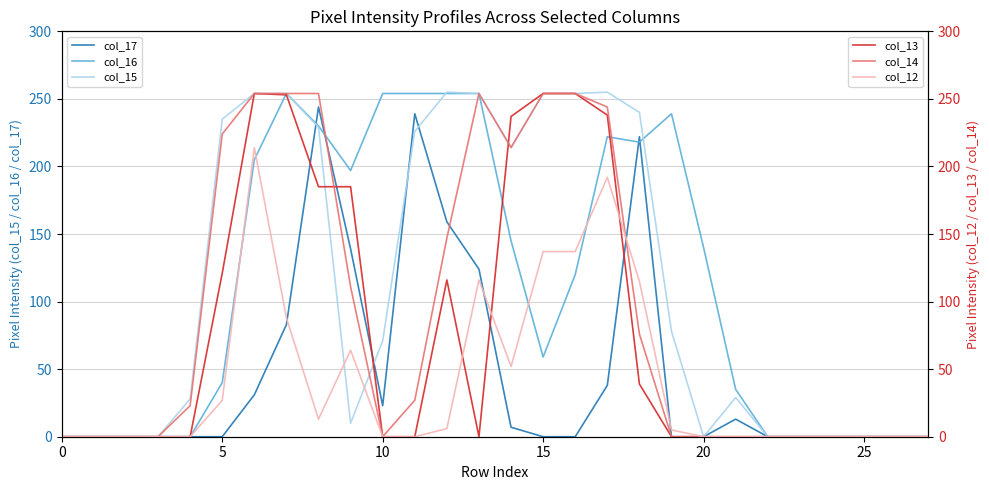

The value of col_13 at 13 is 0. True or false?

True